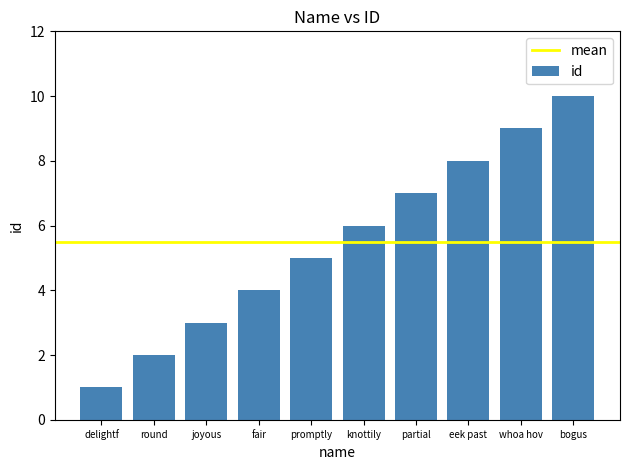

Count the values in the range 3 to 8.

6